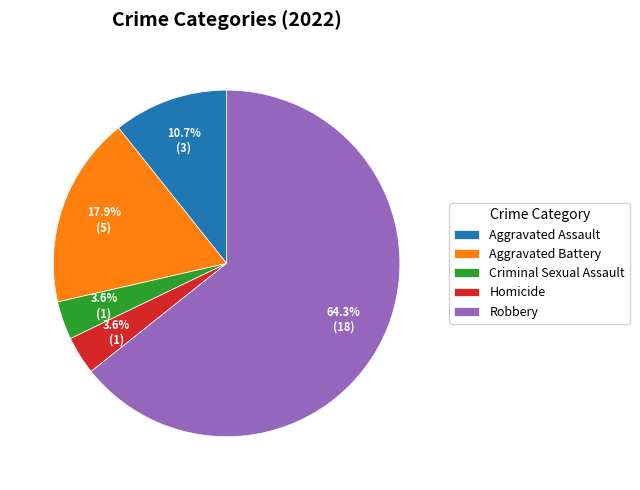

What is the ratio of the value at Homicide to the value at Robbery?

0.1